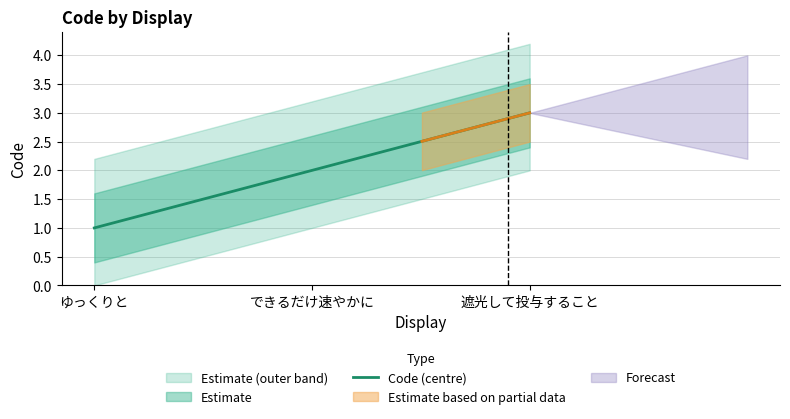

What is the value of the 2nd point from the left?

2